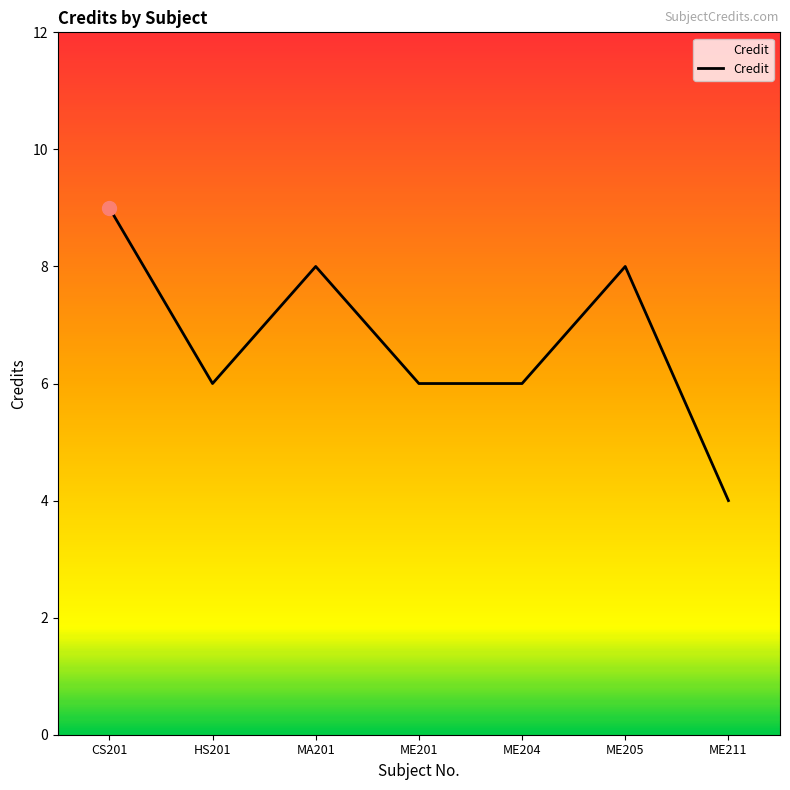

At which category does the data reach its first local peak?

MA201